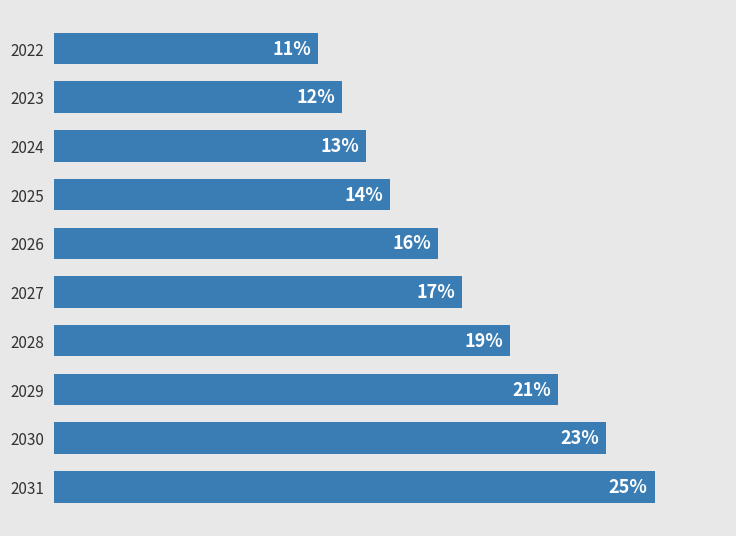

List the labels in order of value, largest first.

2031, 2030, 2029, 2028, 2027, 2026, 2025, 2024, 2023, 2022